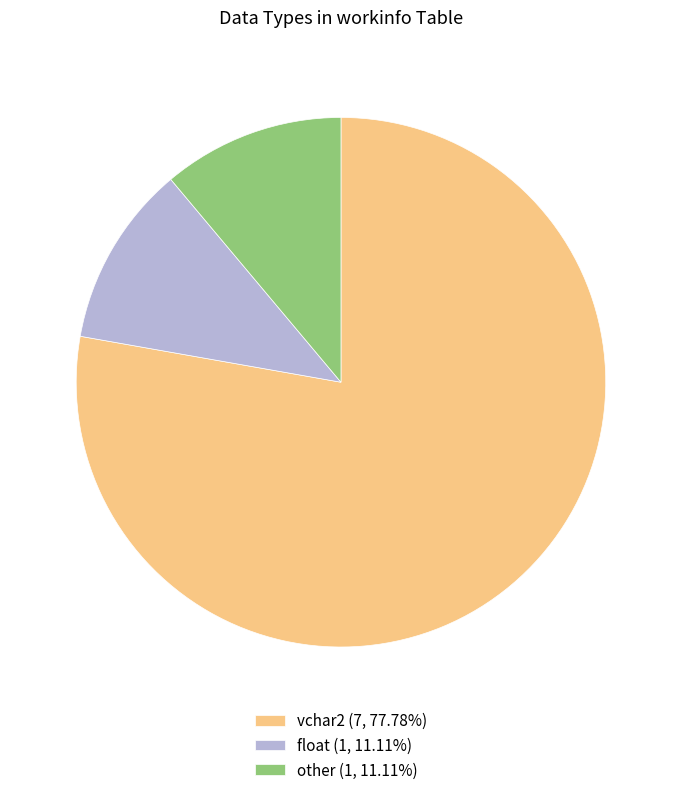

Is it true that other is 11% of the pie?

True